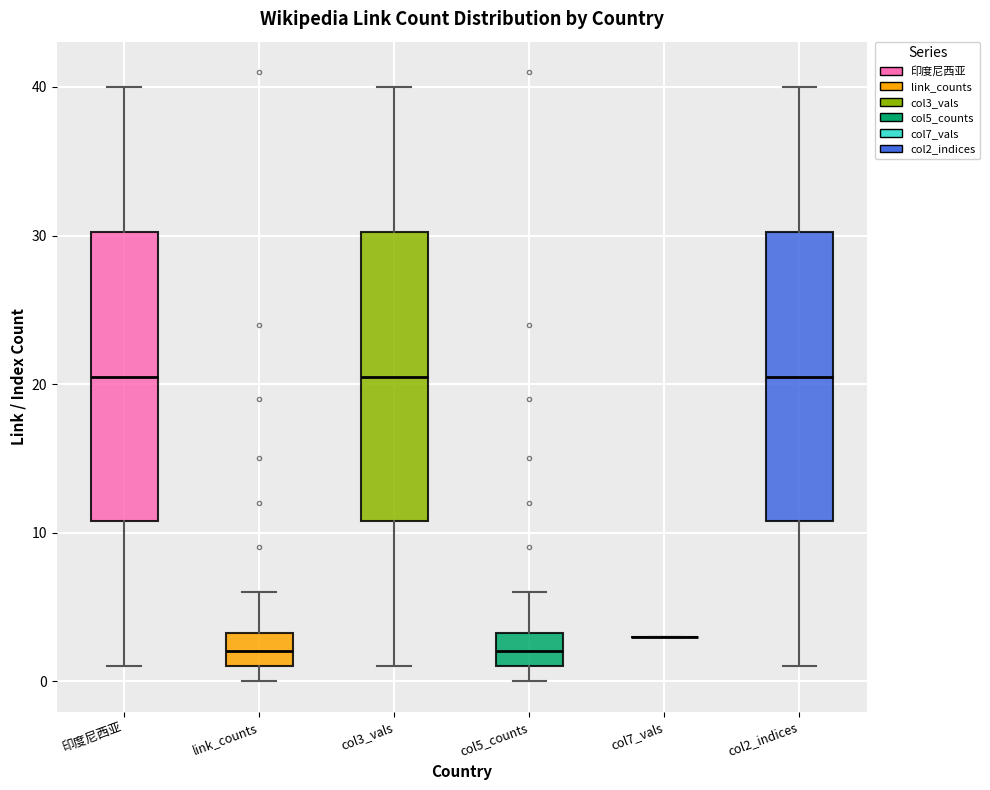

Reading left to right, transcribe this box plot: for each box, give where its median line is, the range the box spans, and where its two whiskers end, as read against the y-axis. The values are not printed on the chart, so give them approximately, as read against the axis.

印度尼西亚: median 21, box 11 to 30, whiskers 1 to 40
link_counts: median 2, box 1 to 3, whiskers 0 to 6
col3_vals: median 21, box 11 to 30, whiskers 1 to 40
col5_counts: median 2, box 1 to 3, whiskers 0 to 6
col7_vals: box collapsed to a line at 3, whiskers 3 to 3
col2_indices: median 21, box 11 to 30, whiskers 1 to 40